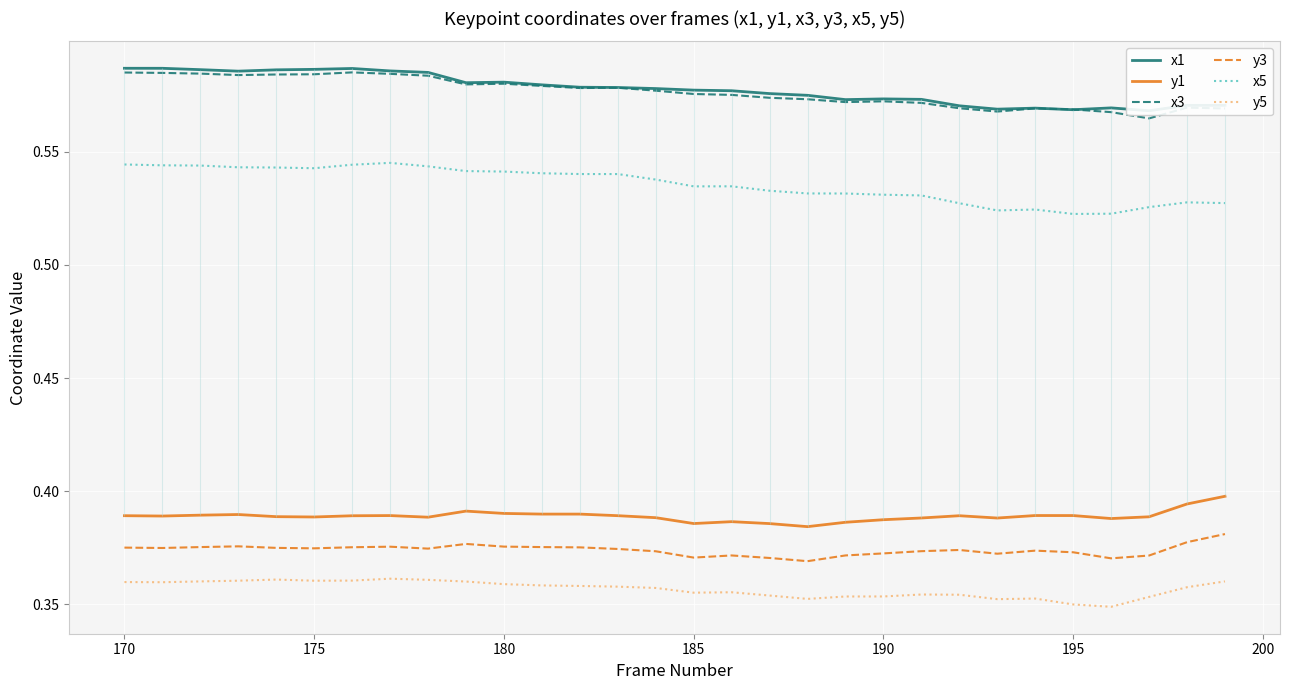

What is the lowest value of the x1 series?

0.6